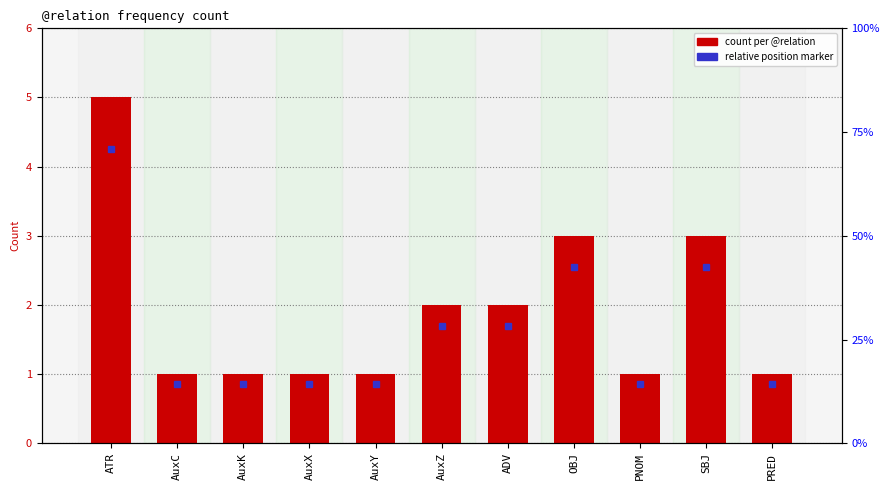

Reading right to left, transcribe all the data shown in this chart.

PRED=1	SBJ=3	PNOM=1	OBJ=3	ADV=2	AuxZ=2	AuxY=1	AuxX=1	AuxK=1	AuxC=1	ATR=5